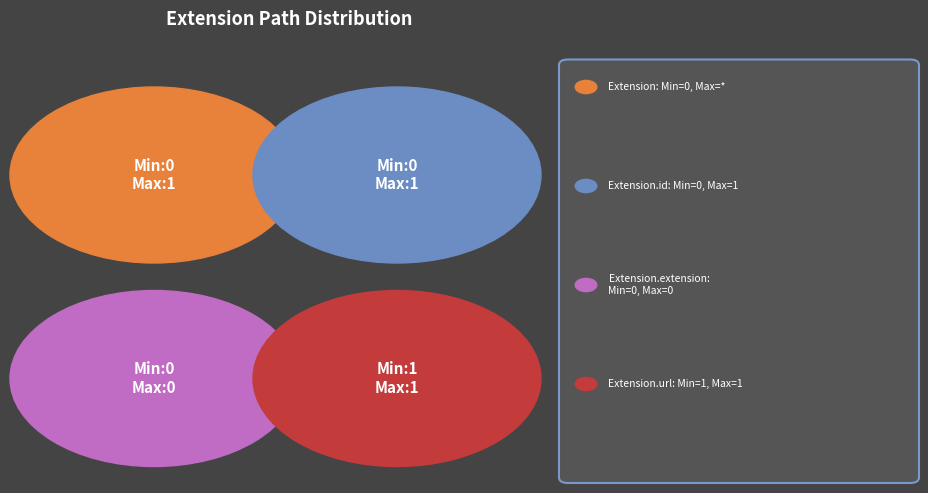

Rank the categories by value from lowest to highest.

Extension.extension, Extension, Extension.id, Extension.url